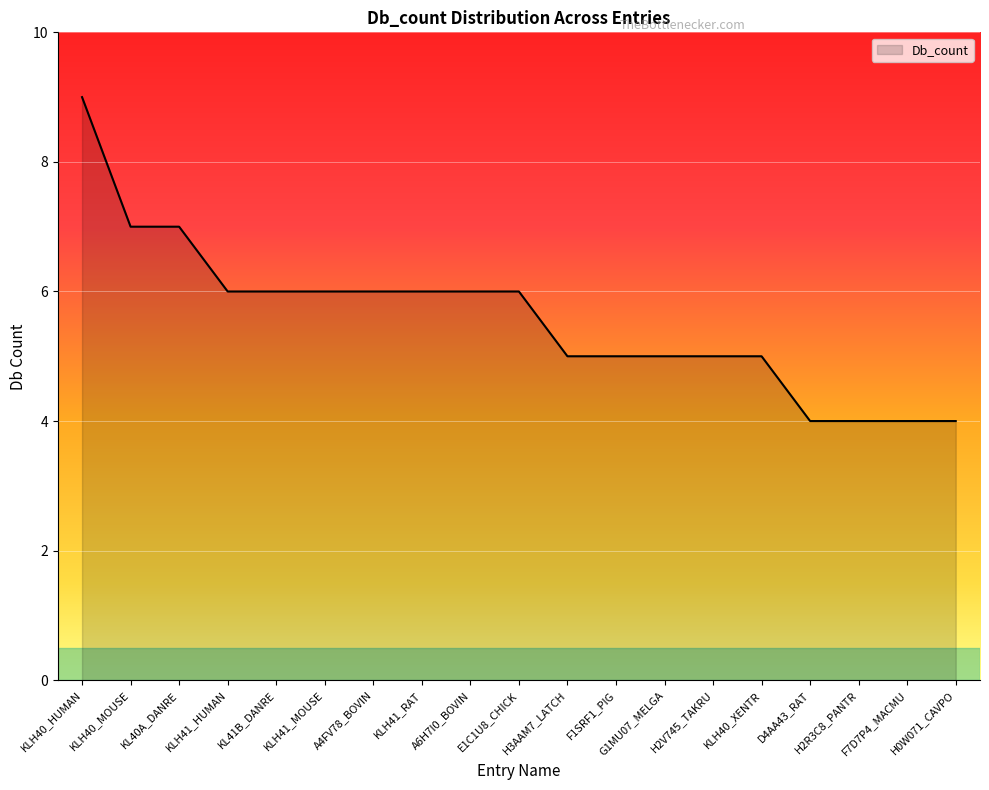

What is the difference between the values at A4FV78_BOVIN and KLH40_HUMAN?

3